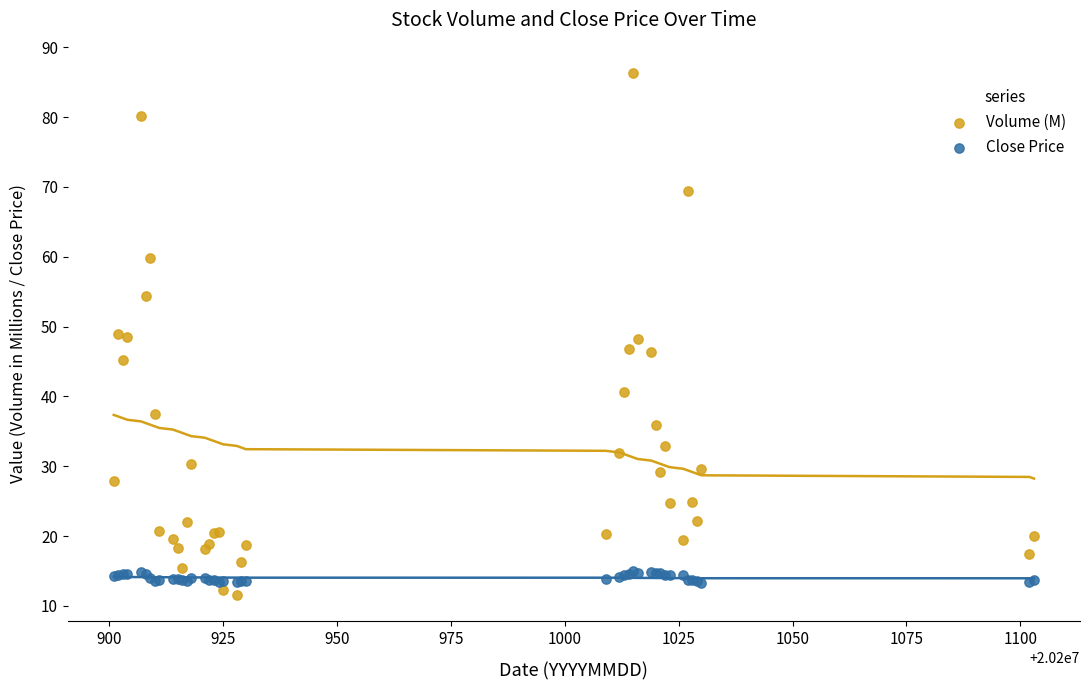

Which series has the largest Y range (max minus min)?

Volume (M)